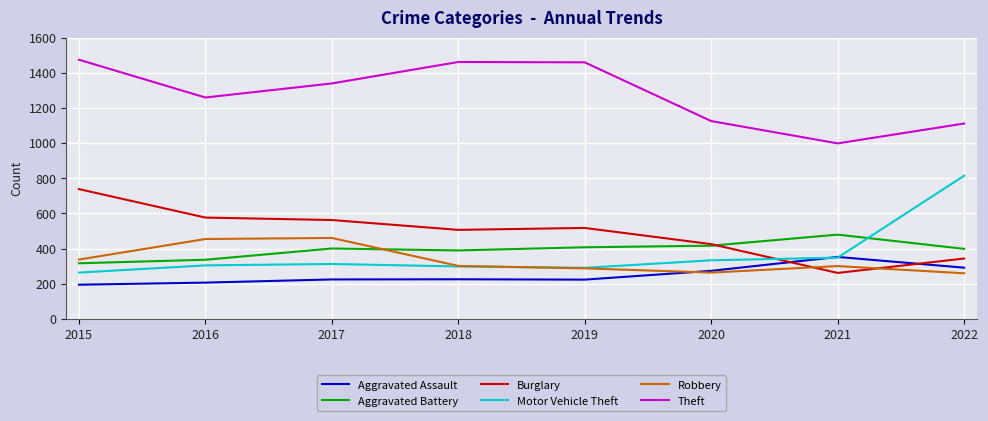

True or false: Theft has more than 2 points higher than both neighbors.

False